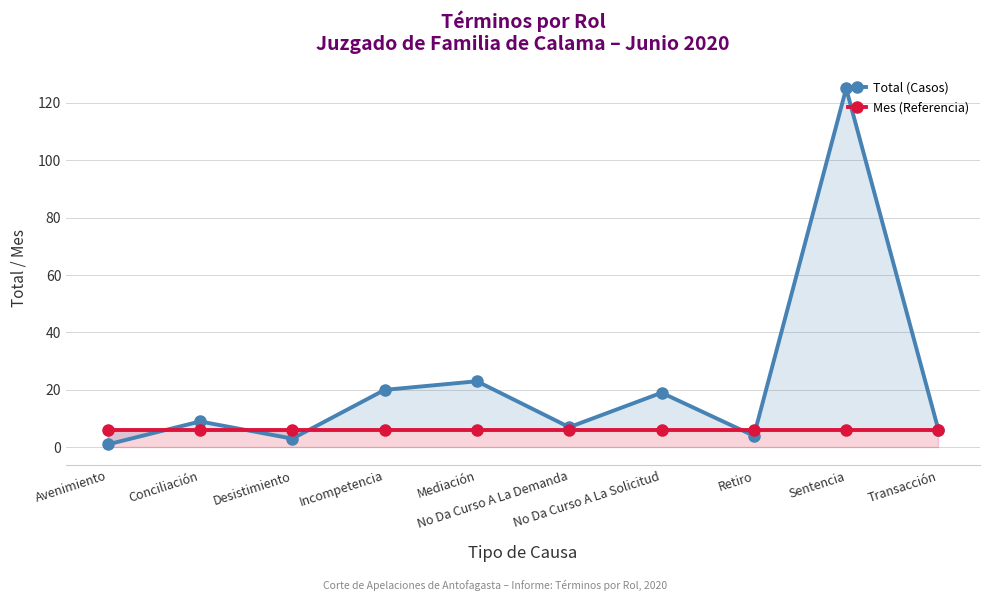

Is the value of Mes (Referencia) at No Da Curso A La Solicitud greater than the value of Total (Casos) at Retiro?

Yes